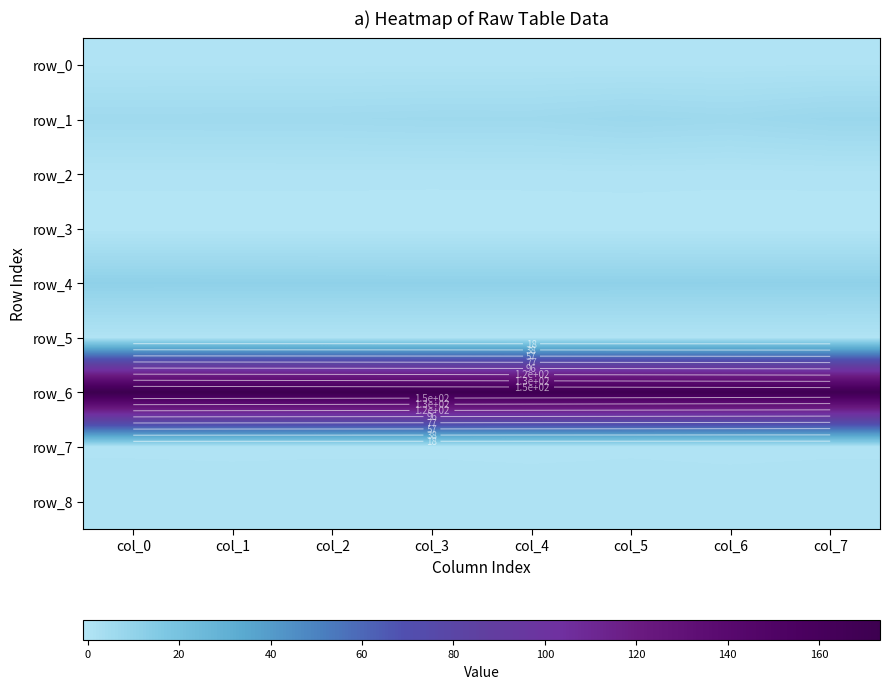

Is the value of row_5 at col_4 greater than the value of row_6 at col_6?

No